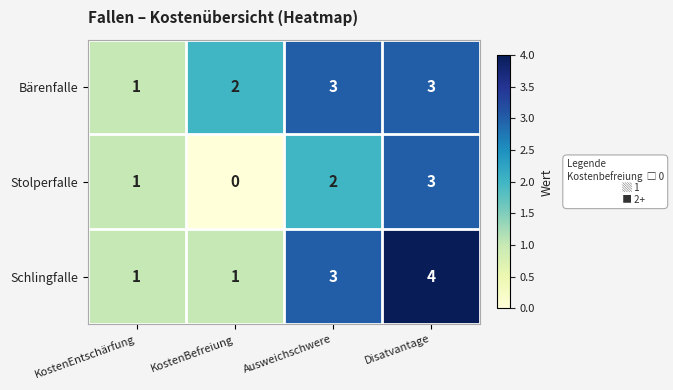

What is the sum of the Bärenfalle values at KostenBefreiung and KostenEntschärfung?

3